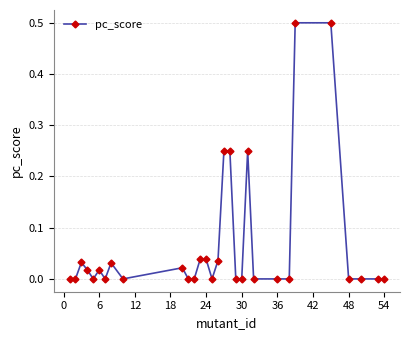

What is the difference between the maximum and minimum values?

0.5